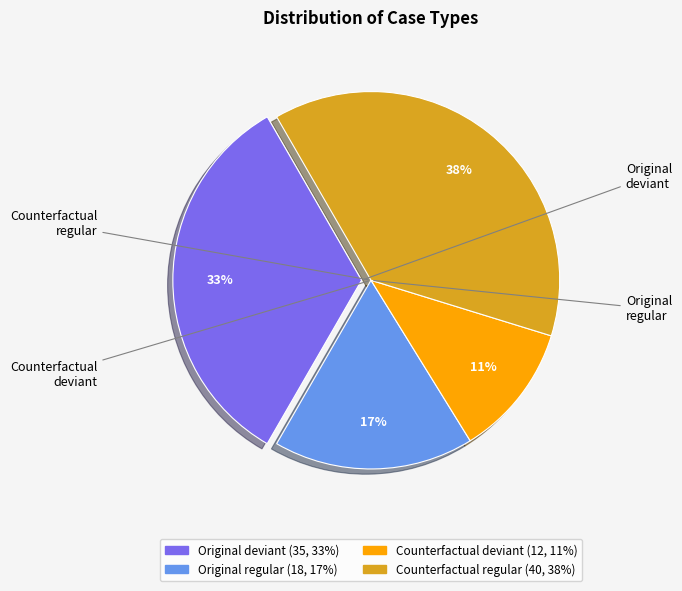

Count the number of slices in the pie.

4